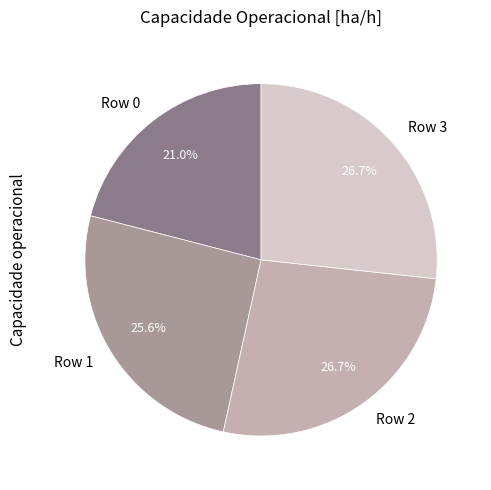

To the nearest percent, what percentage of the pie is Row 0?

21%